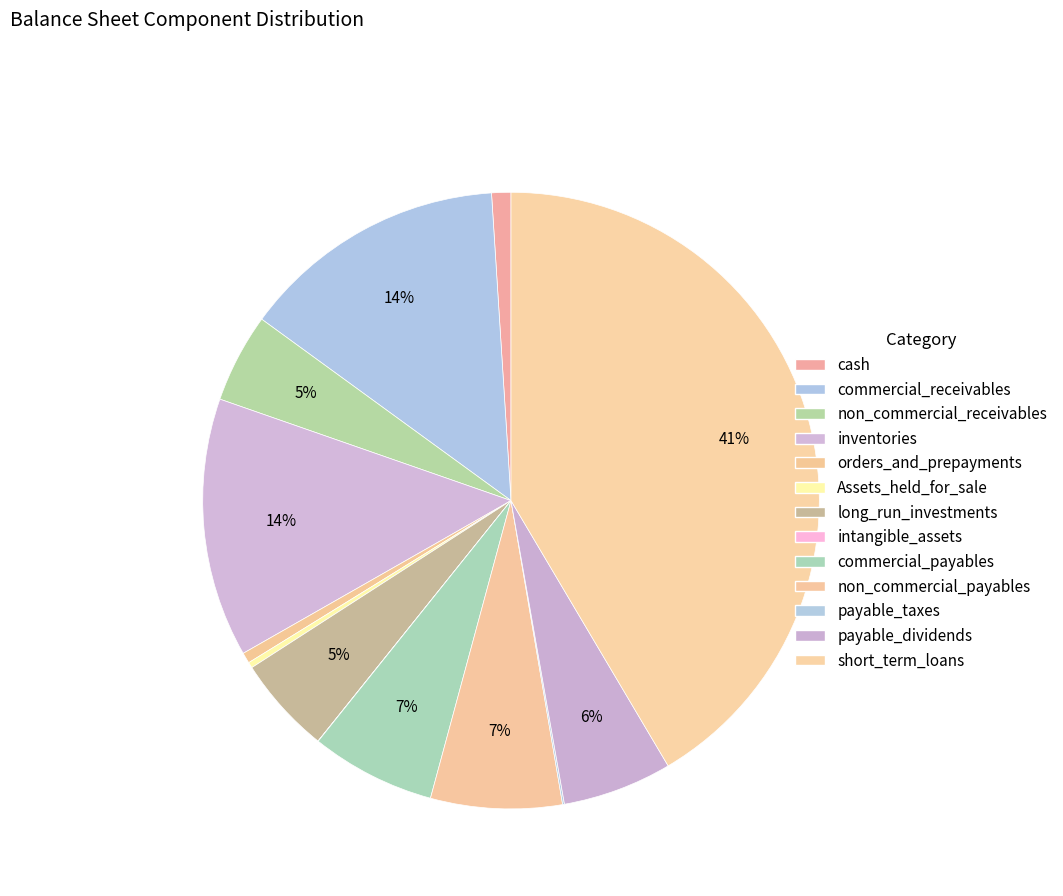

To the nearest percent, what is the average slice percentage?

8%